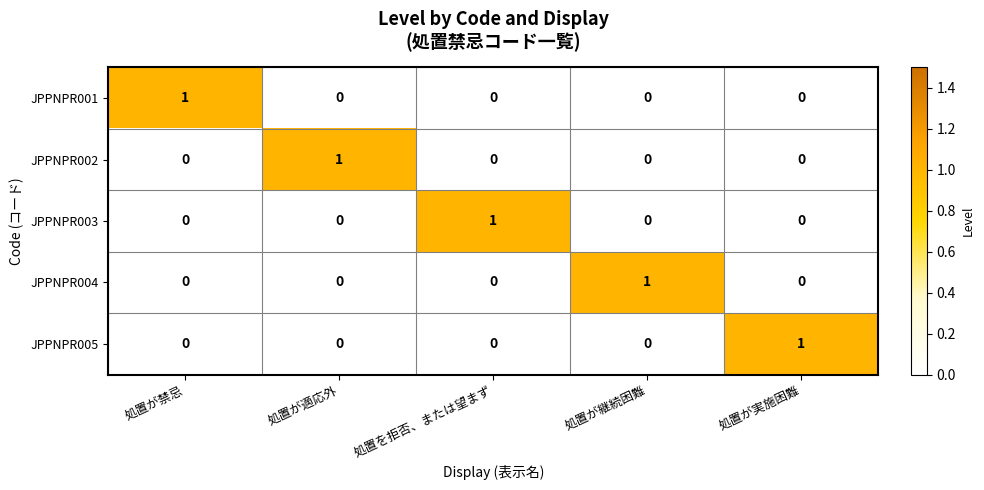

The value of JPPNPR002 at 処置が継続困難 is 0. True or false?

True